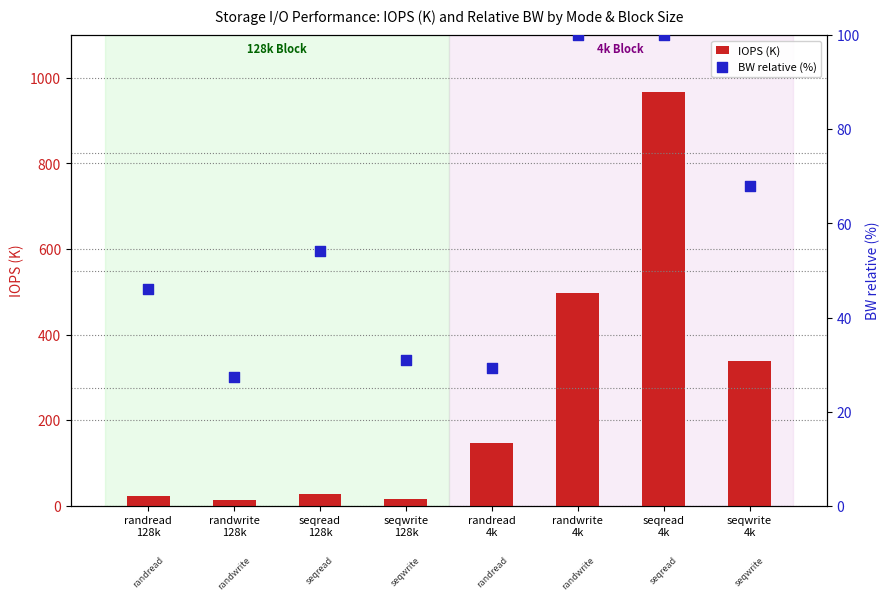

At which category is the sum across all series the highest?

seqread
4k